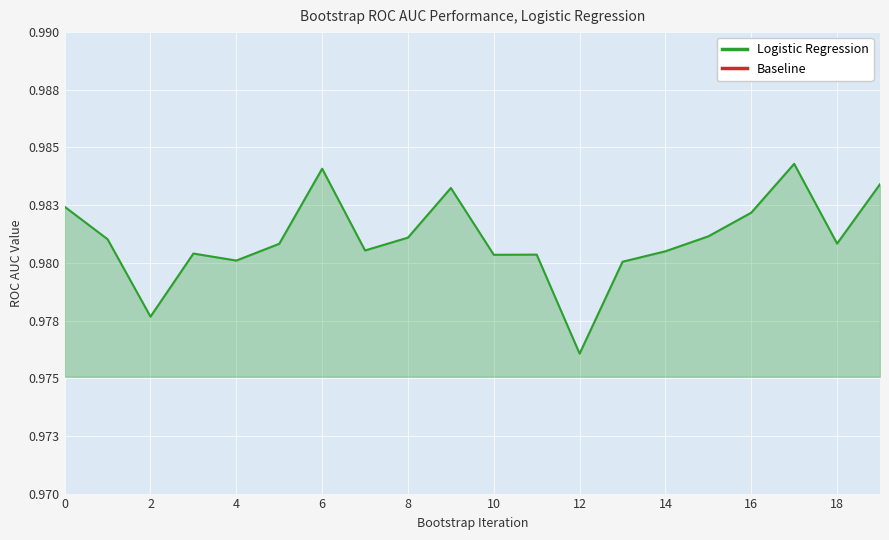

The value of Baseline at 4 is 0.0. True or false?

True